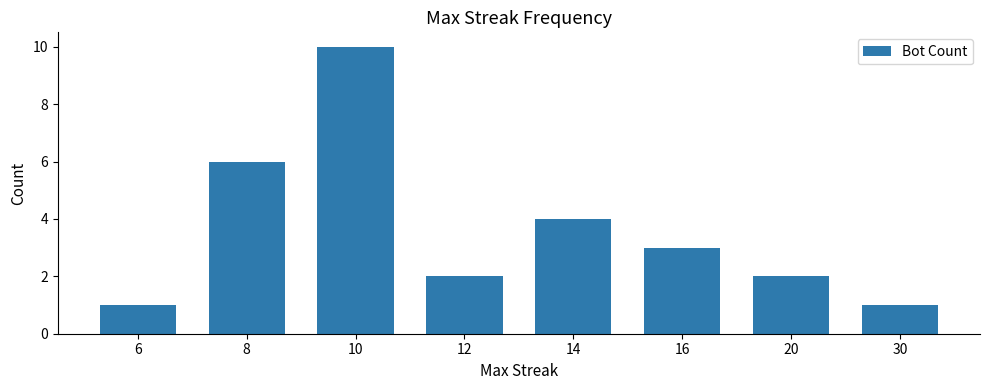

What is the approximate value at 14?

4